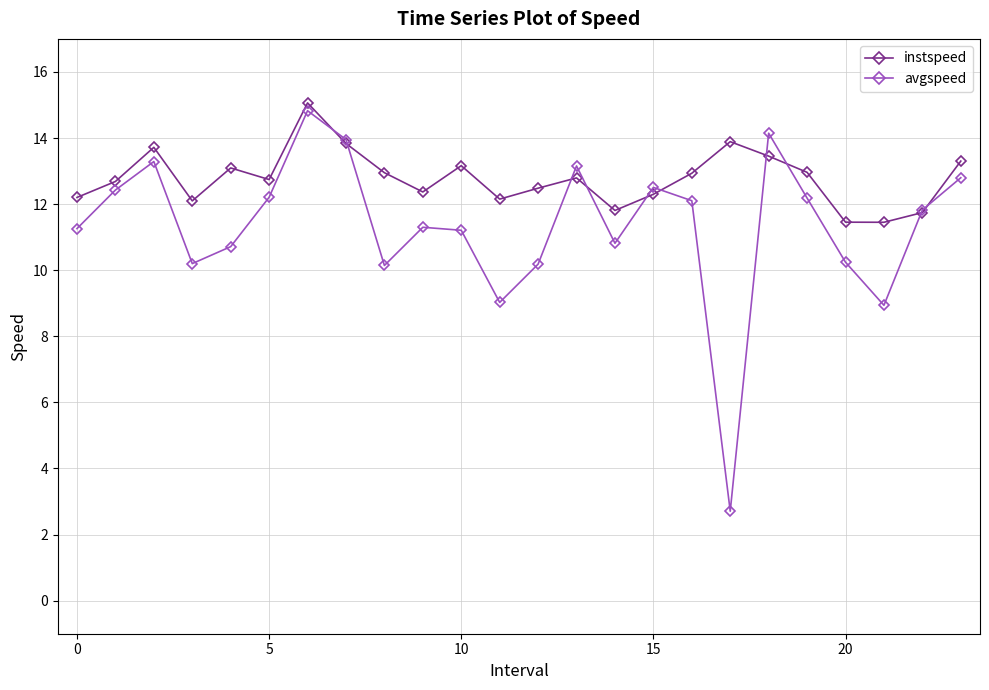

What is the highest value of the avgspeed series?

14.8